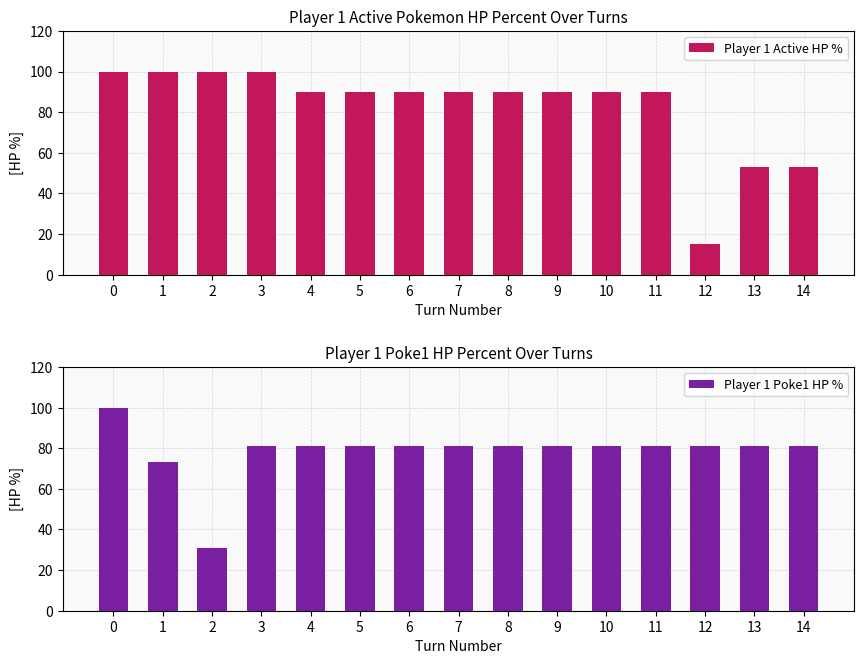

Rank the series by their maximum value, from lowest to highest.

Player 1 Active HP %, Player 1 Poke1 HP %